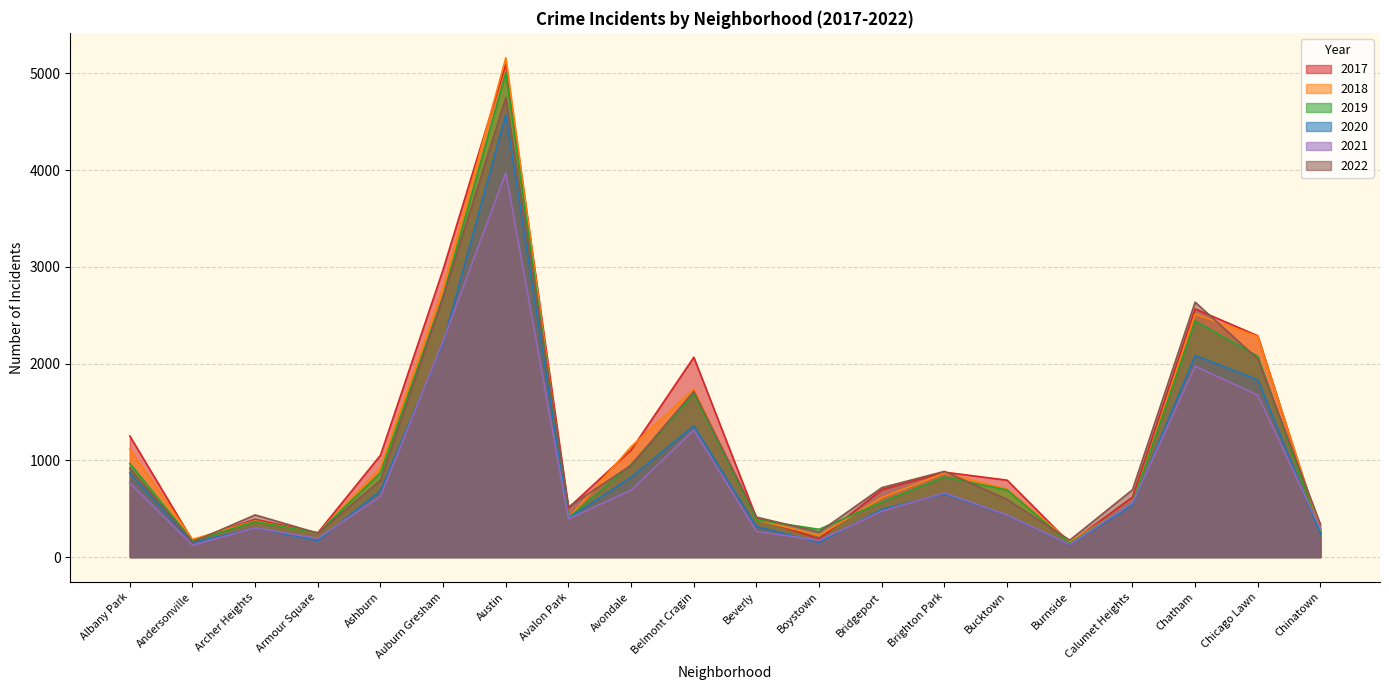

Reading left to right, list all the values displayed in this chart.

2017: Albany Park=1252	Andersonville=171	Archer Heights=391	Armour Square=251	Ashburn=1053	Auburn Gresham=2973	Austin=5095	Avalon Park=509	Avondale=1107	Belmont Cragin=2066	Beverly=404	Boystown=188	Bridgeport=697	Brighton Park=878	Bucktown=795	Burnside=145	Calumet Heights=620	Chatham=2566	Chicago Lawn=2288	Chinatown=253
2019: Albany Park=968	Andersonville=166	Archer Heights=368	Armour Square=249	Ashburn=872	Auburn Gresham=2700	Austin=5008	Avalon Park=405	Avondale=957	Belmont Cragin=1687	Beverly=385	Boystown=287	Bridgeport=568	Brighton Park=828	Bucktown=694	Burnside=142	Calumet Heights=561	Chatham=2441	Chicago Lawn=2076	Chinatown=253
2021: Albany Park=767	Andersonville=123	Archer Heights=303	Armour Square=193	Ashburn=629	Auburn Gresham=2237	Austin=3971	Avalon Park=395	Avondale=692	Belmont Cragin=1313	Beverly=265	Boystown=173	Bridgeport=474	Brighton Park=664	Bucktown=435	Burnside=130	Calumet Heights=559	Chatham=1973	Chicago Lawn=1675	Chinatown=293
2020: Albany Park=870	Andersonville=147	Archer Heights=303	Armour Square=169	Ashburn=686	Auburn Gresham=2213	Austin=4578	Avalon Park=400	Avondale=826	Belmont Cragin=1357	Beverly=315	Boystown=153	Bridgeport=493	Brighton Park=654	Bucktown=431	Burnside=126	Calumet Heights=538	Chatham=2084	Chicago Lawn=1834	Chinatown=239
2022: Albany Park=918	Andersonville=155	Archer Heights=436	Armour Square=247	Ashburn=793	Auburn Gresham=2685	Austin=4747	Avalon Park=519	Avondale=949	Belmont Cragin=1713	Beverly=413	Boystown=259	Bridgeport=718	Brighton Park=886	Bucktown=595	Burnside=175	Calumet Heights=696	Chatham=2636	Chicago Lawn=2048	Chinatown=337
2018: Albany Park=1117	Andersonville=183	Archer Heights=374	Armour Square=248	Ashburn=924	Auburn Gresham=2787	Austin=5162	Avalon Park=401	Avondale=1142	Belmont Cragin=1736	Beverly=386	Boystown=224	Bridgeport=616	Brighton Park=869	Bucktown=704	Burnside=160	Calumet Heights=554	Chatham=2513	Chicago Lawn=2281	Chinatown=273